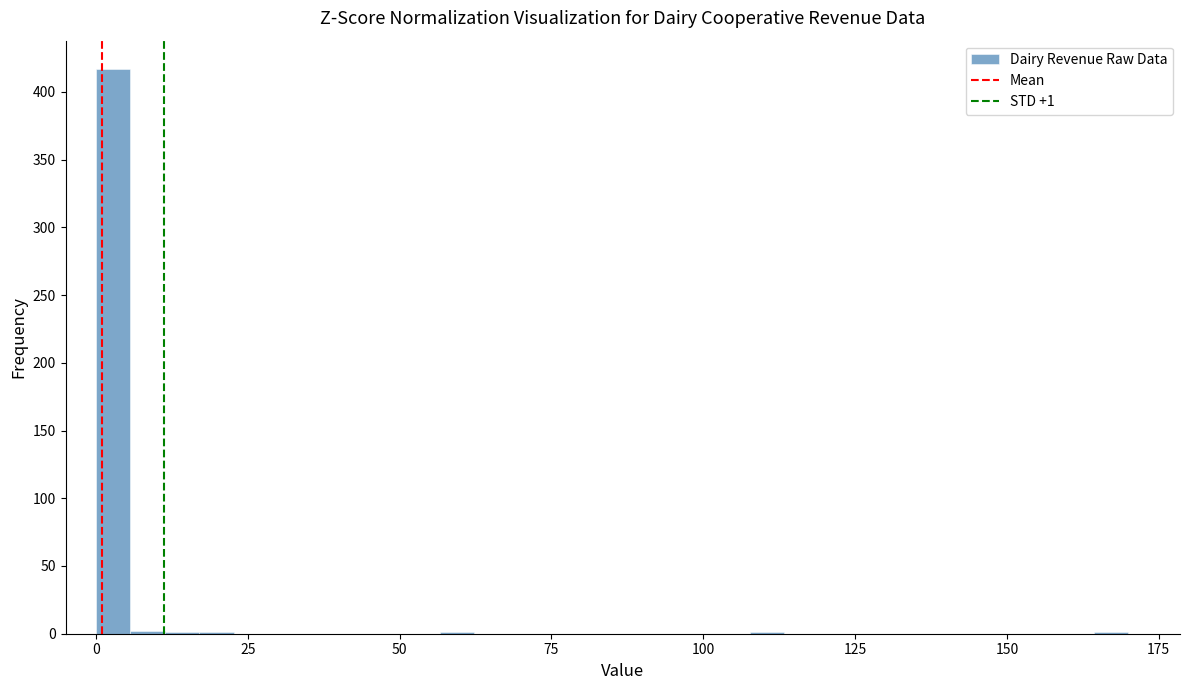

Around what value on the x-axis is the tallest bar? Give the approximate position of its centre, as read against the axis.

5